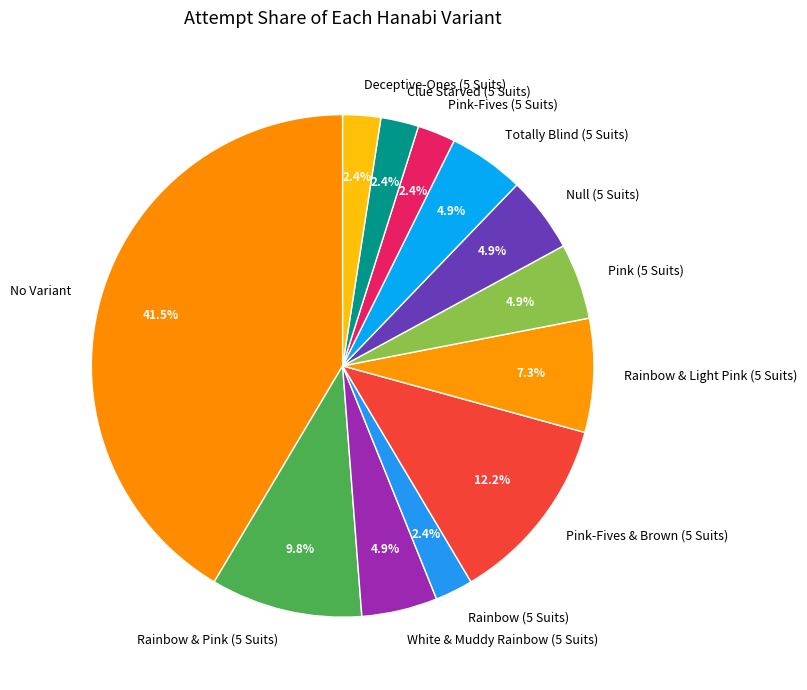

Which has a higher value, Pink-Fives & Brown (5 Suits) or Pink-Fives (5 Suits)?

Pink-Fives & Brown (5 Suits)